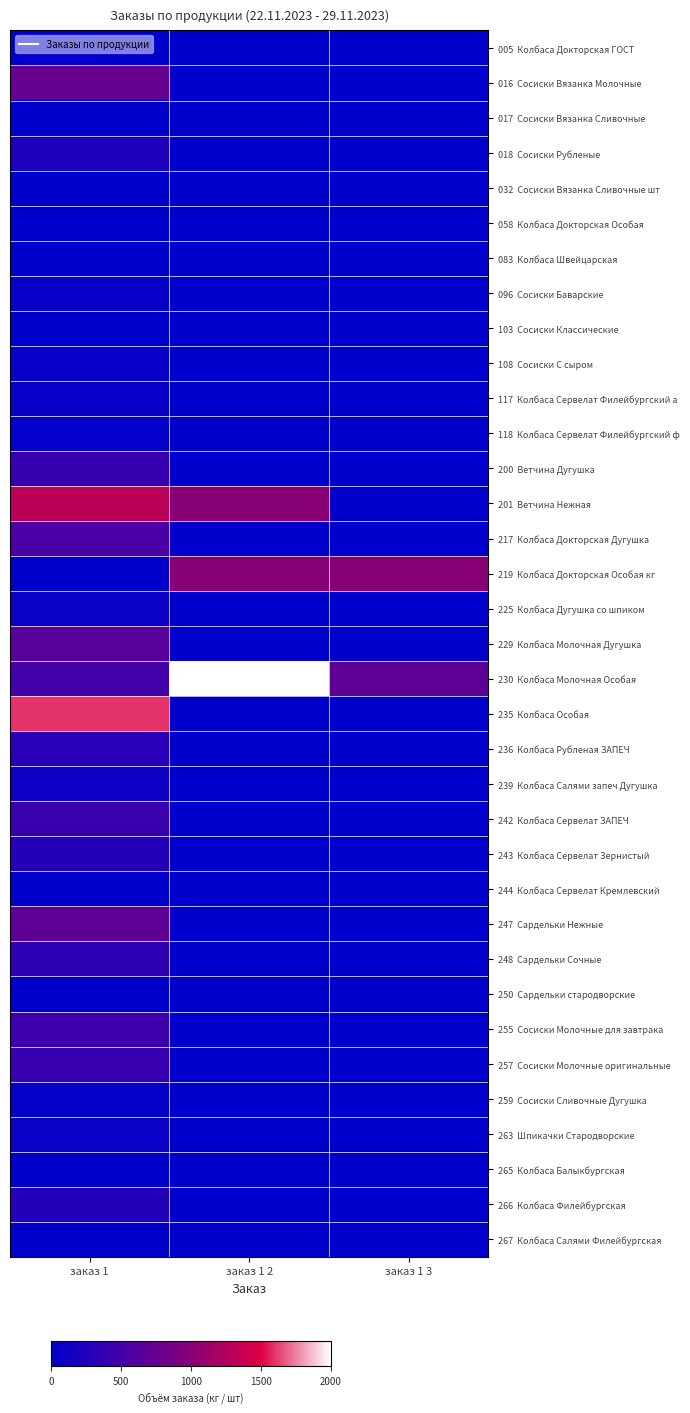

Which series has the largest range (max minus min)?

235 Колбаса Особая